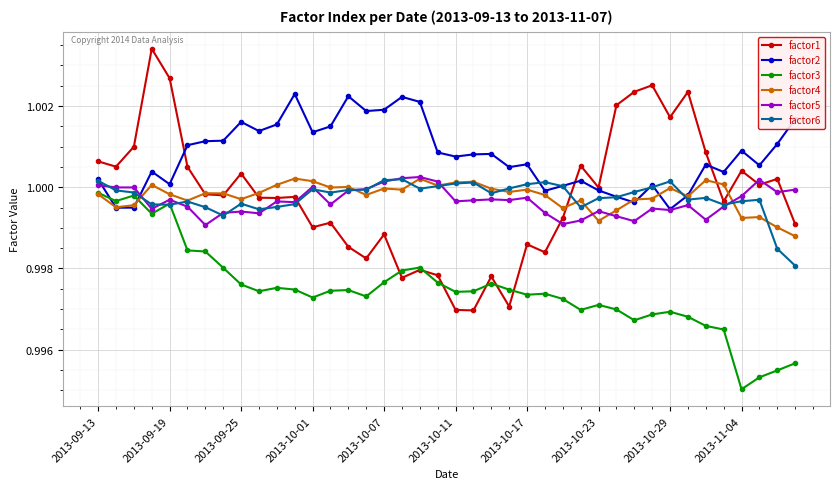

Which series has the largest total across all categories?

factor2